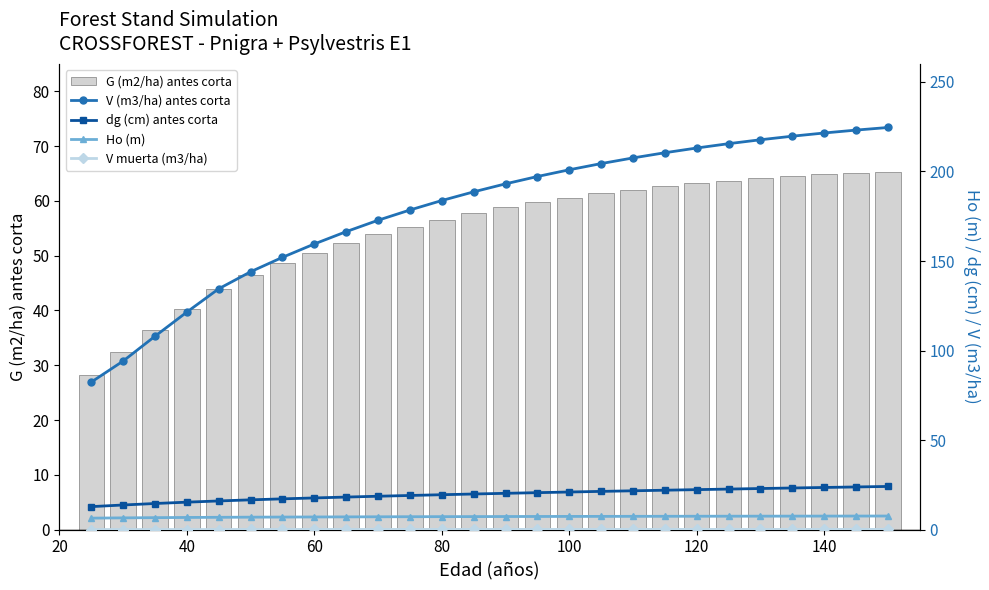

True or false: G (m2/ha) antes corta has a value of 19.4 at 40.

False